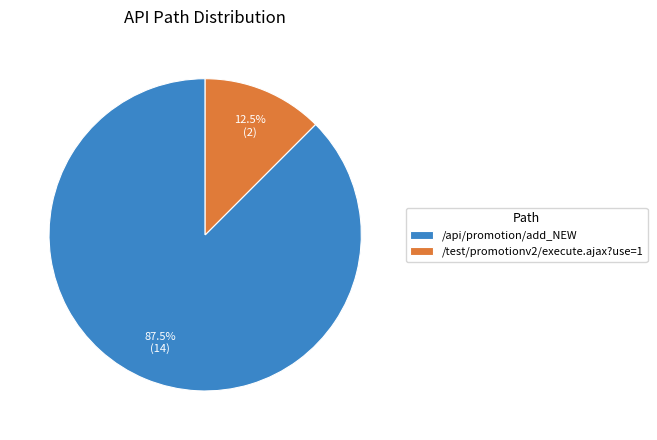

To the nearest percent, what is the difference between the /api/promotion/add_NEW and /test/promotionv2/execute.ajax?use=1 slice percentages?

75%